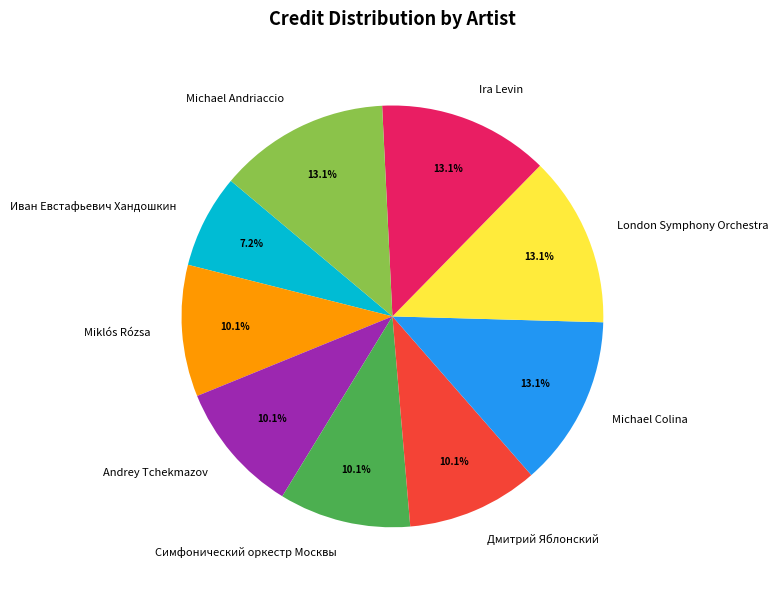

What is the ratio of the value at Michael Colina to the value at Симфонический оркестр Москвы?

1.3